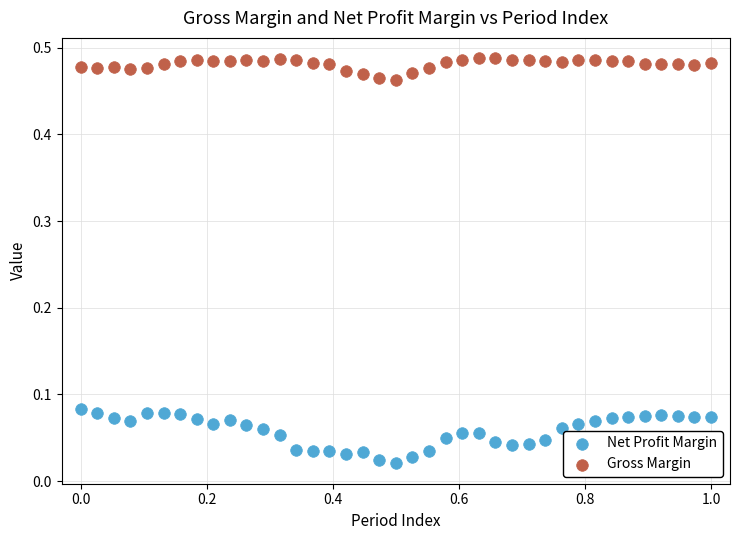

Which series reaches the minimum Y coordinate?

Net Profit Margin